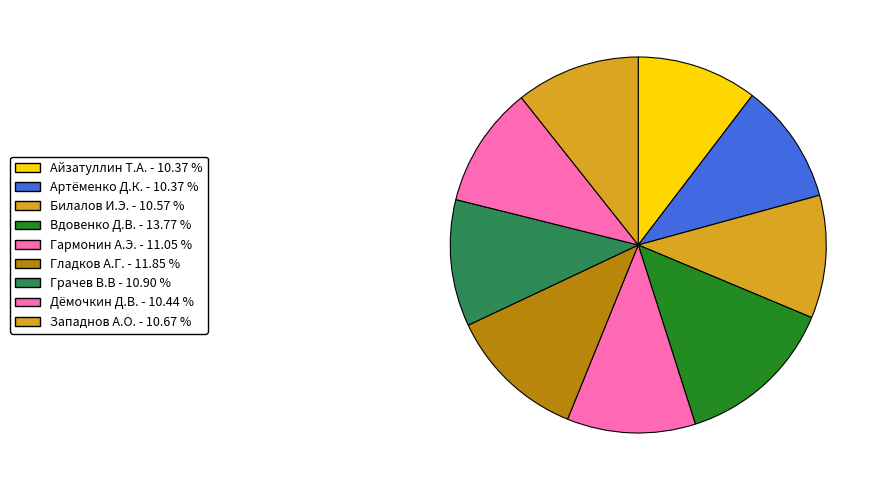

Which slice is the largest?

Вдовенко Д.В.